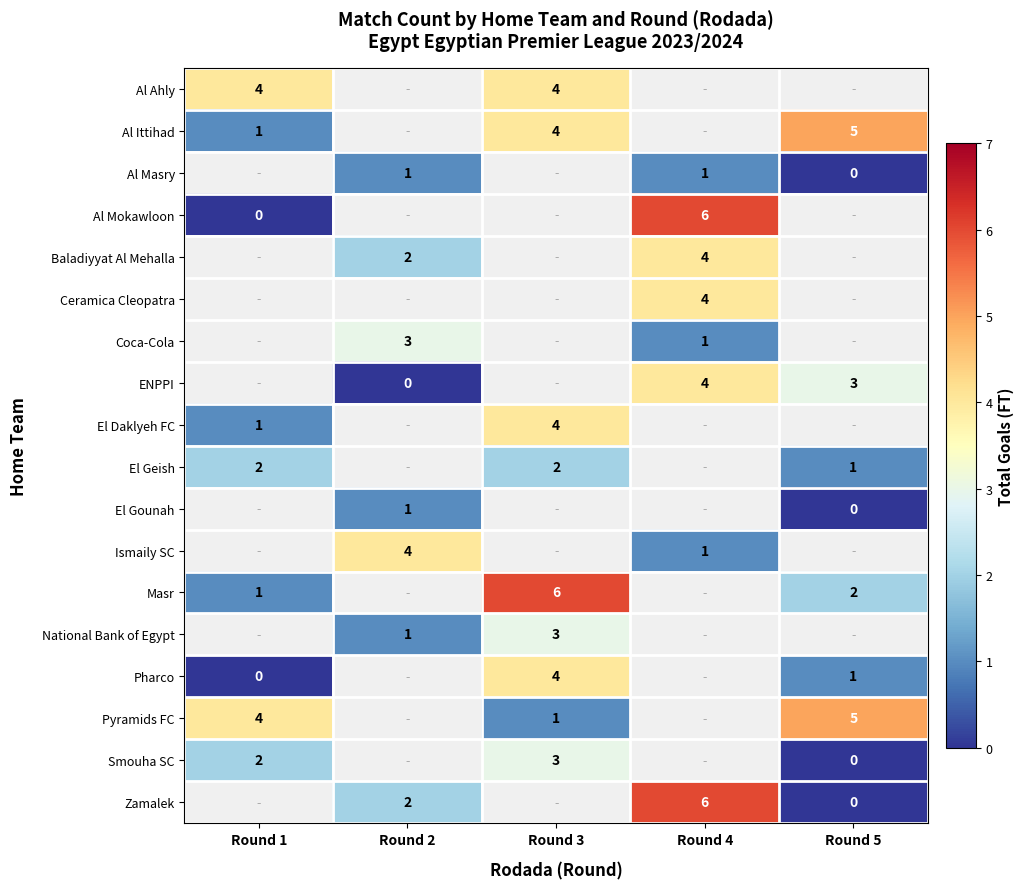

Is it true that Al Masry equals 1 at Round 2?

True